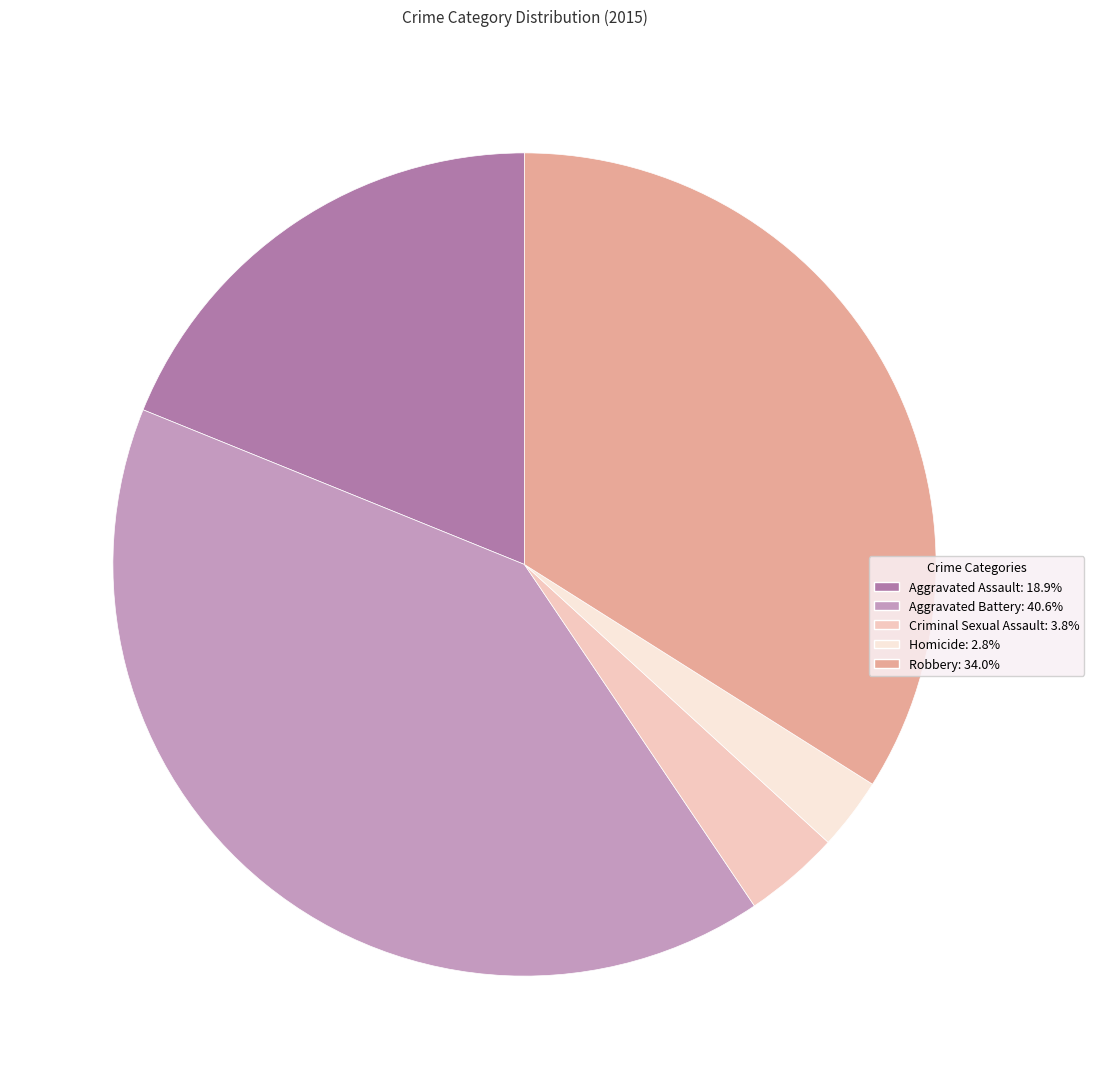

Approximately how many times larger is the value at Aggravated Assault compared to Robbery?

0.6